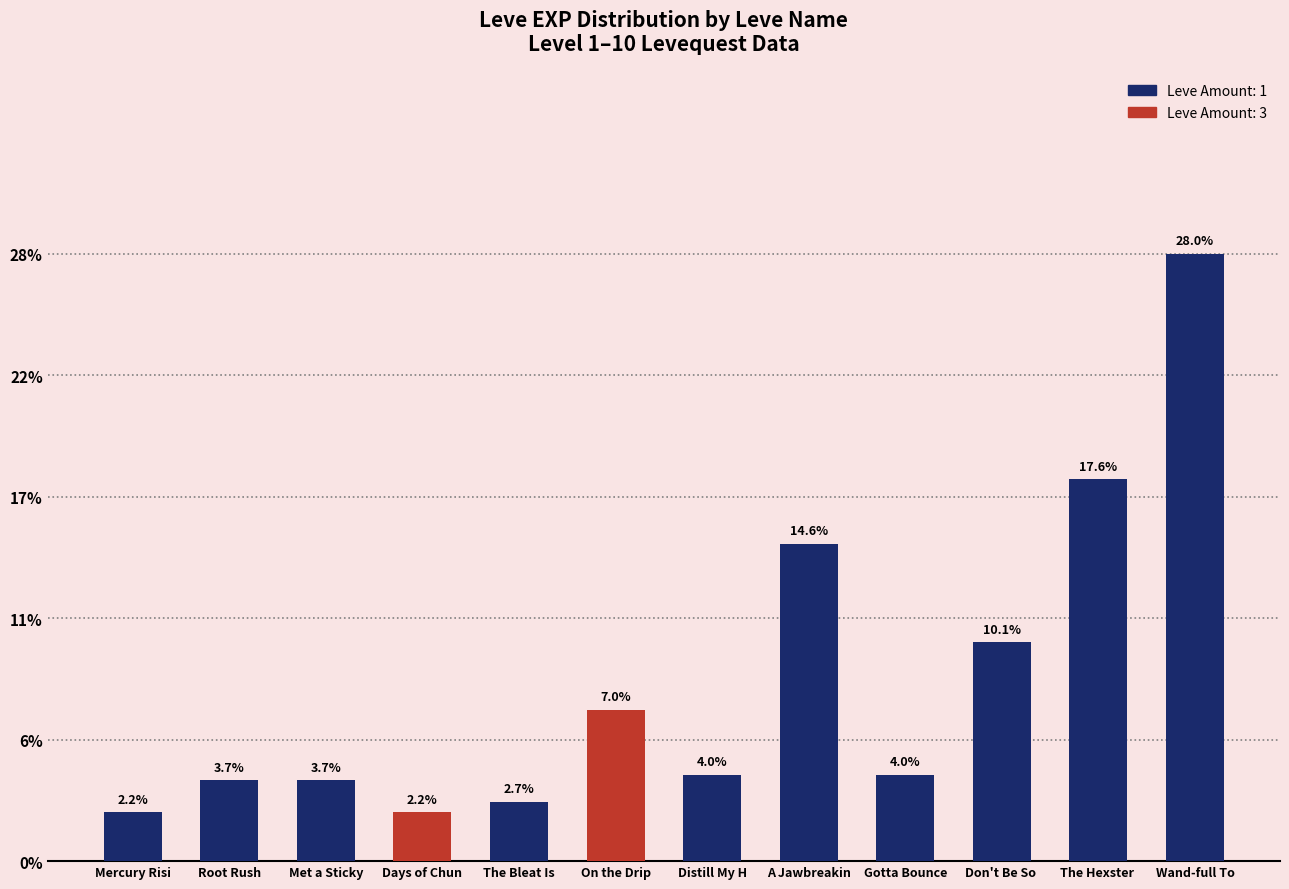

Are the bars horizontal?

No